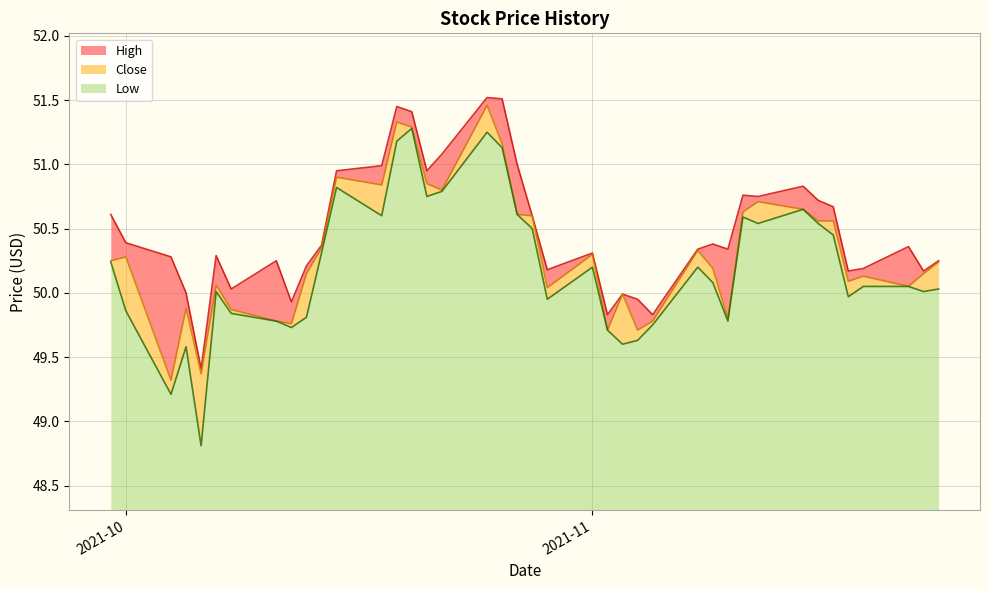

List the series in order of their overall mean, highest first.

High, Close, Low